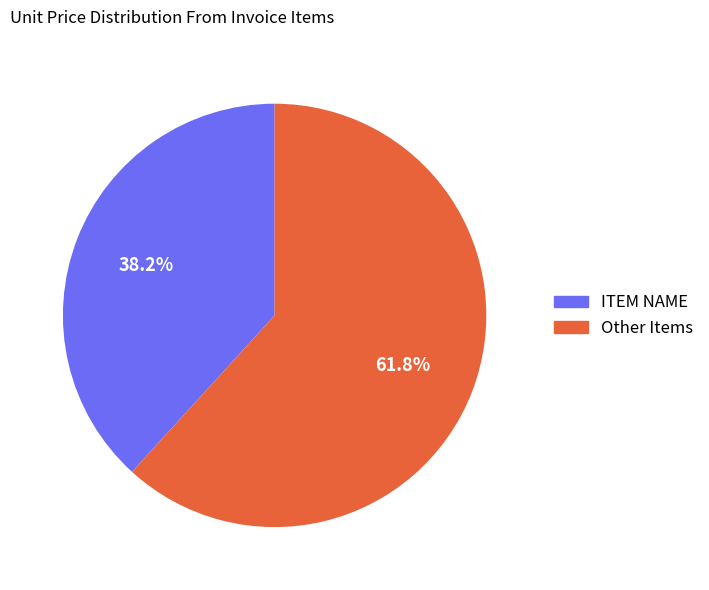

What is the ratio of the value at ITEM NAME to the value at Other Items?

0.6